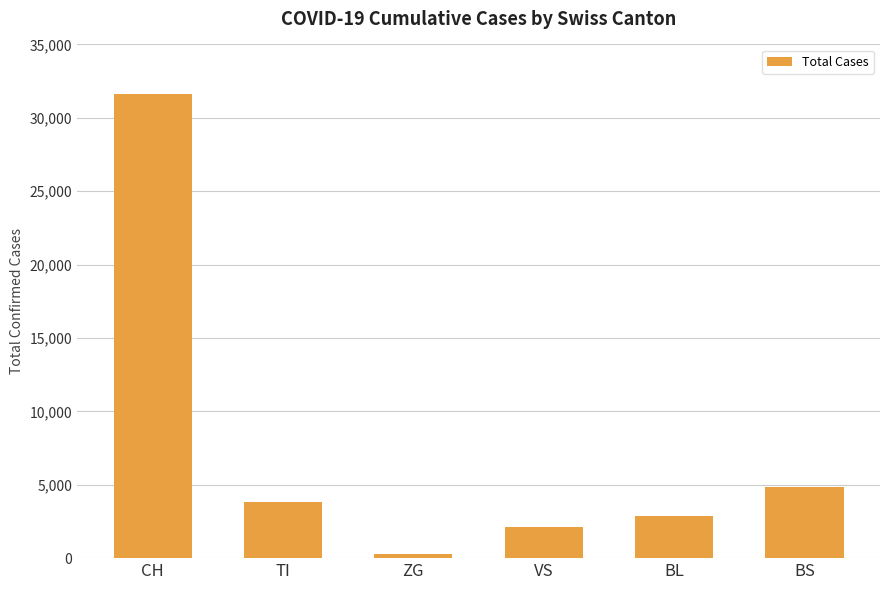

Rank the categories by value from highest to lowest.

CH, BS, TI, BL, VS, ZG